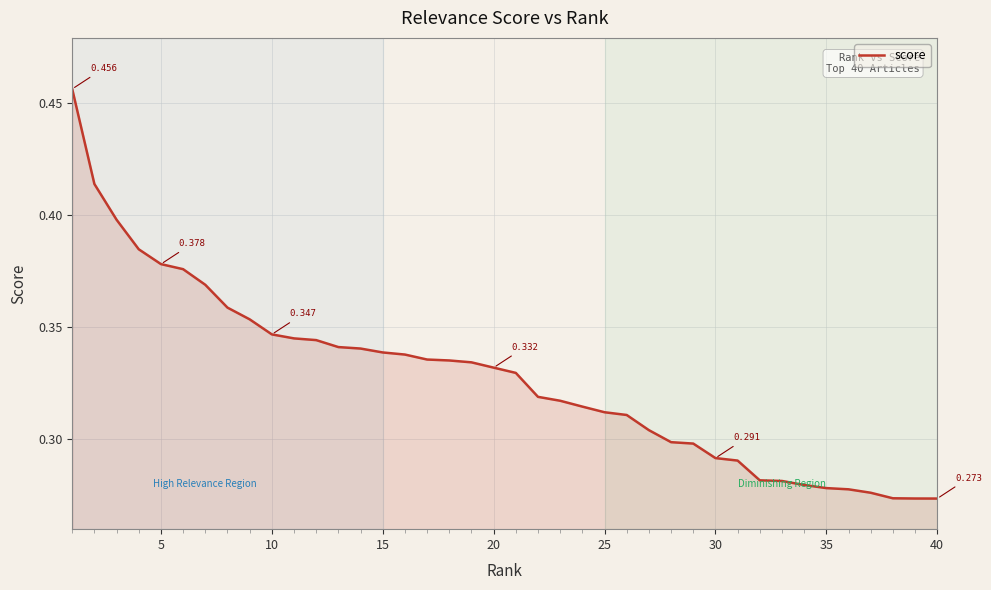

How many lines are shown in the chart?

1